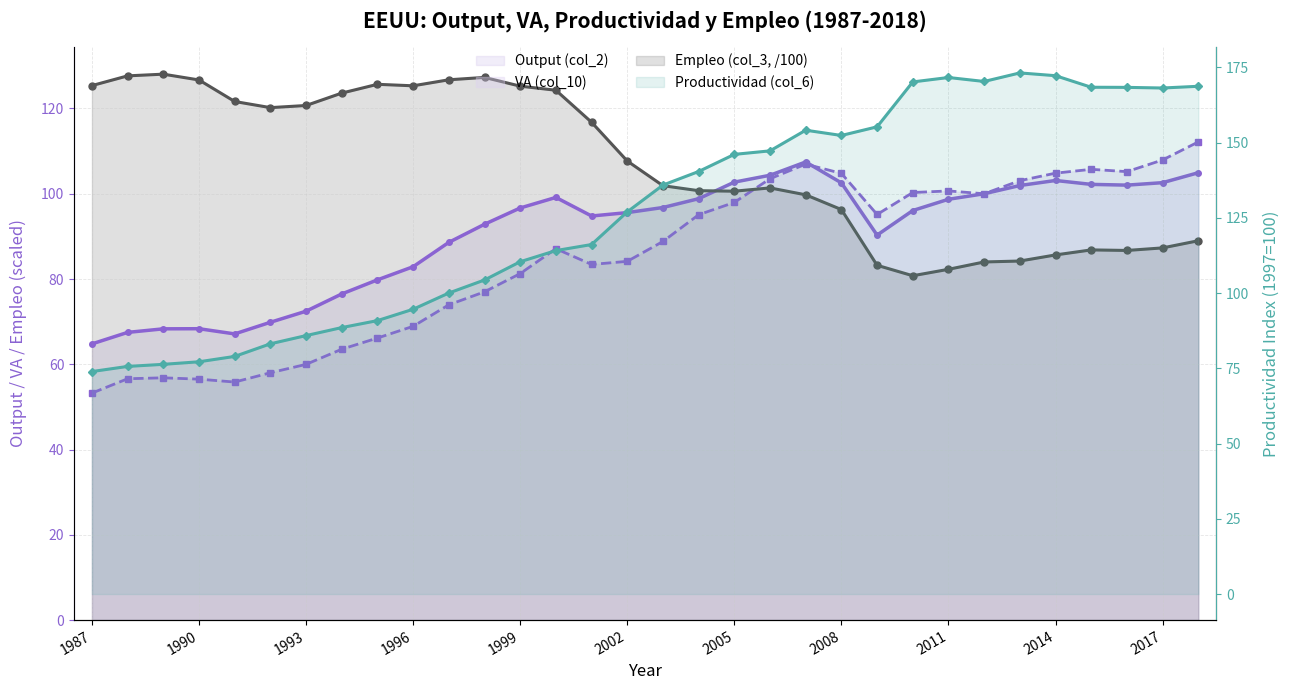

Is it true that Output (col_2) equals 102.2 at 2015?

True